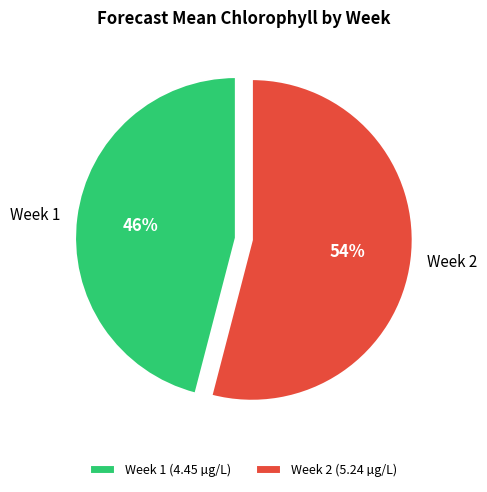

To the nearest percent, what portion does Week 1 represent?

46%